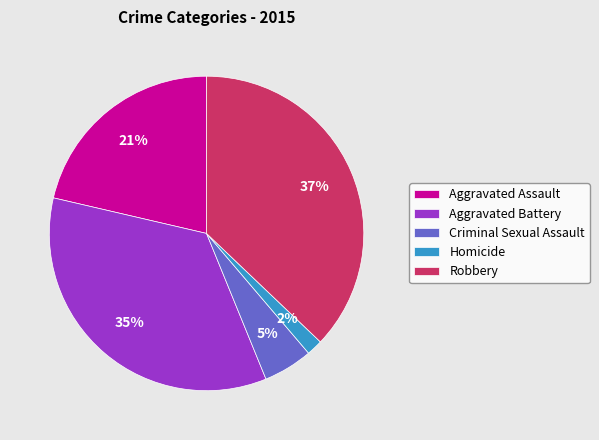

Between Robbery and Criminal Sexual Assault, which is larger?

Robbery